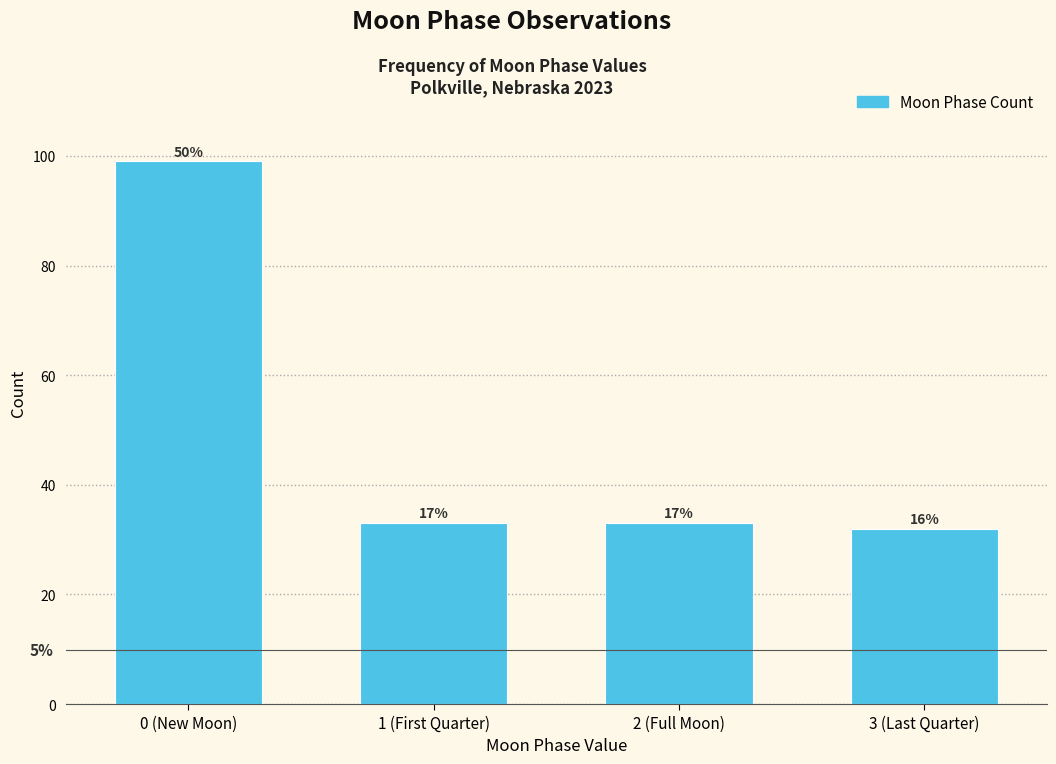

Does the chart contain any negative values?

No